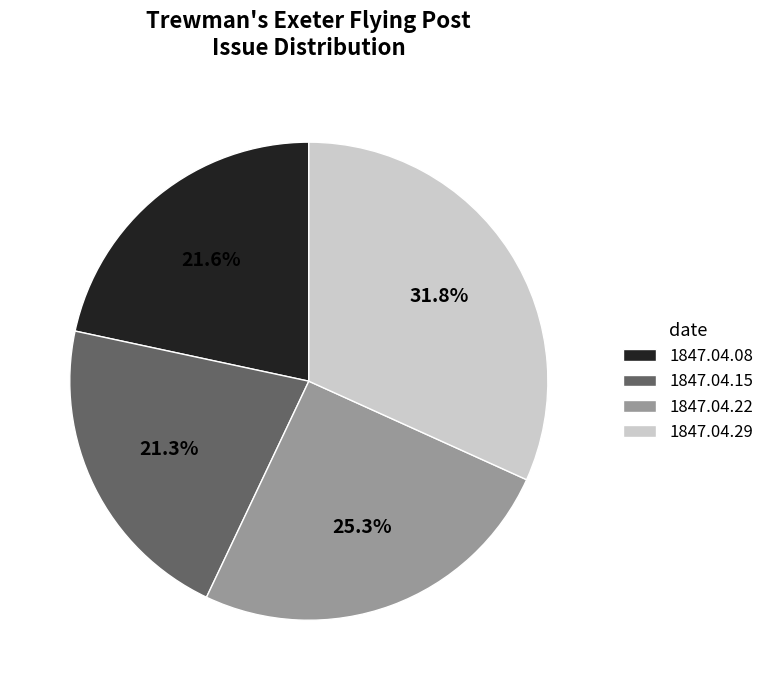

Is the sum of 1847.04.08 and 1847.04.22 greater than half?

No